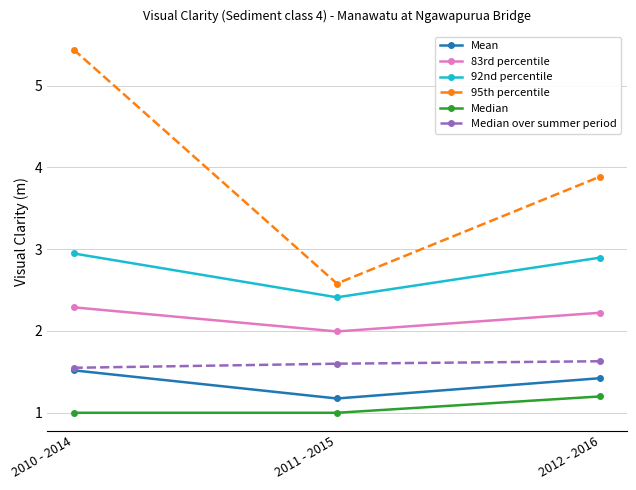

What is the difference between the maximum and second lowest values in the Mean series?

0.1